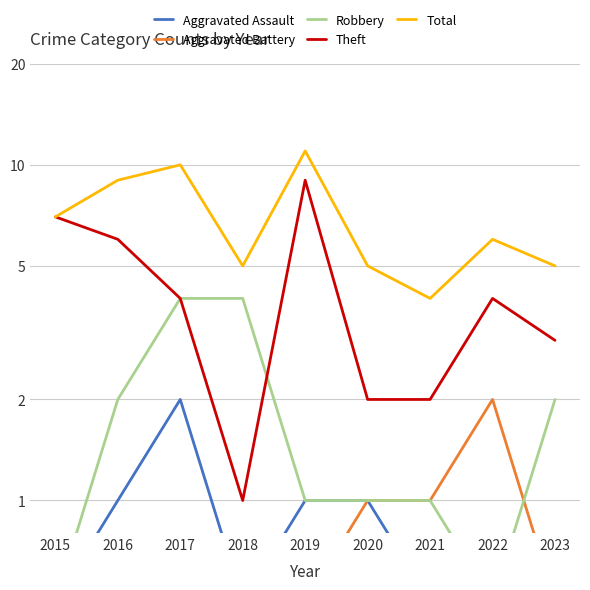

True or false: Theft has more than 1 points higher than both neighbors.

True